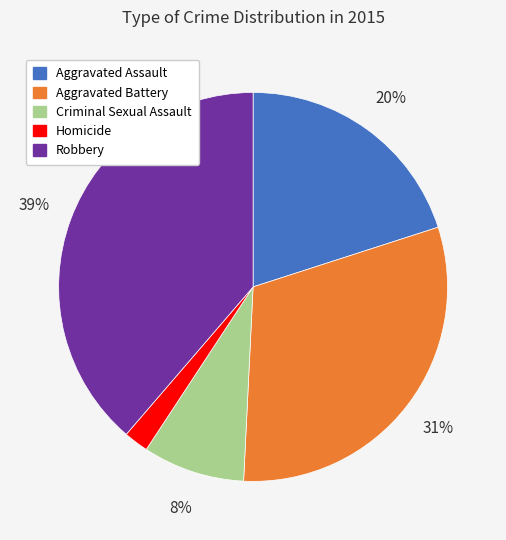

Which has a higher value, Aggravated Assault or Criminal Sexual Assault?

Aggravated Assault